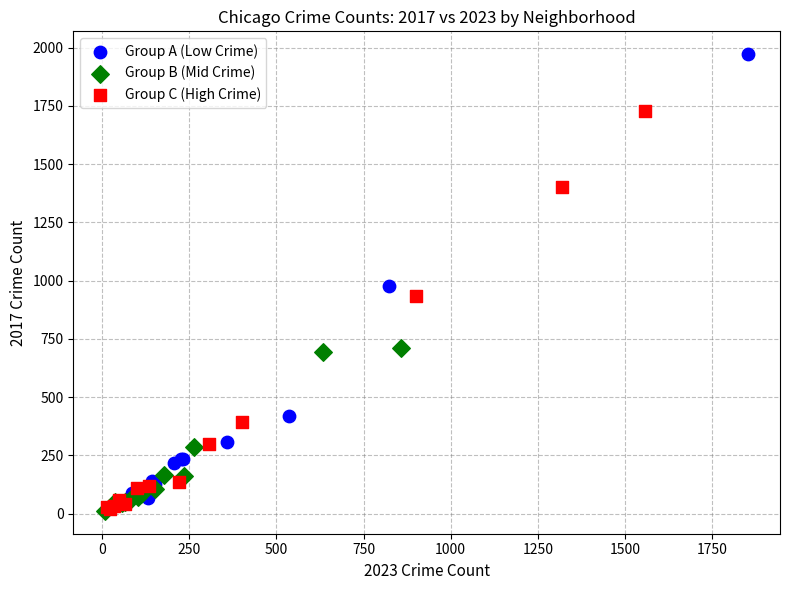

Which series has the largest Y range (max minus min)?

Group A (Low Crime)